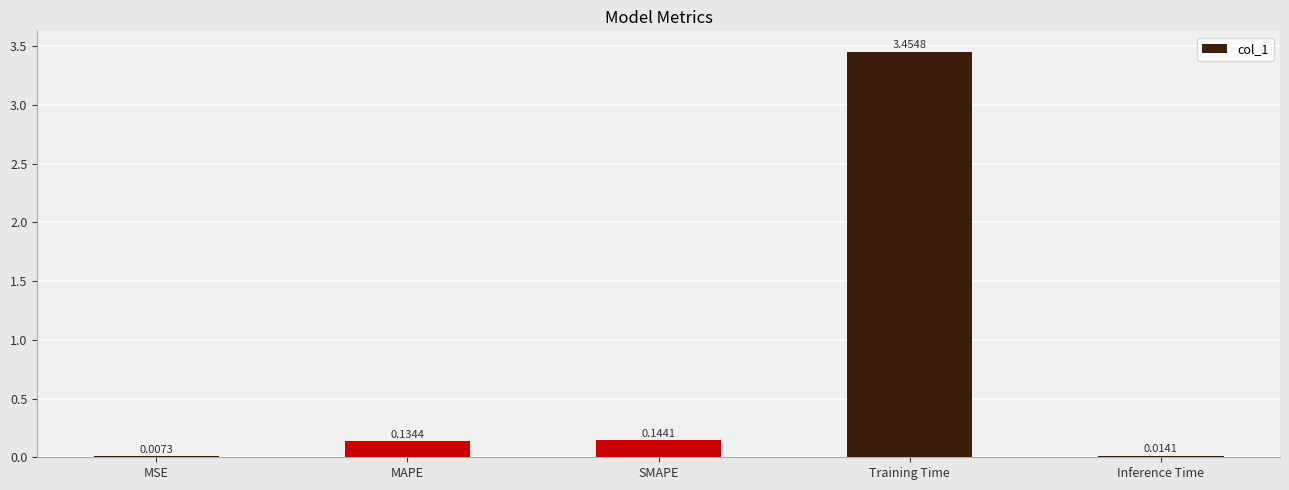

Which category has the highest value across all series?

Training Time